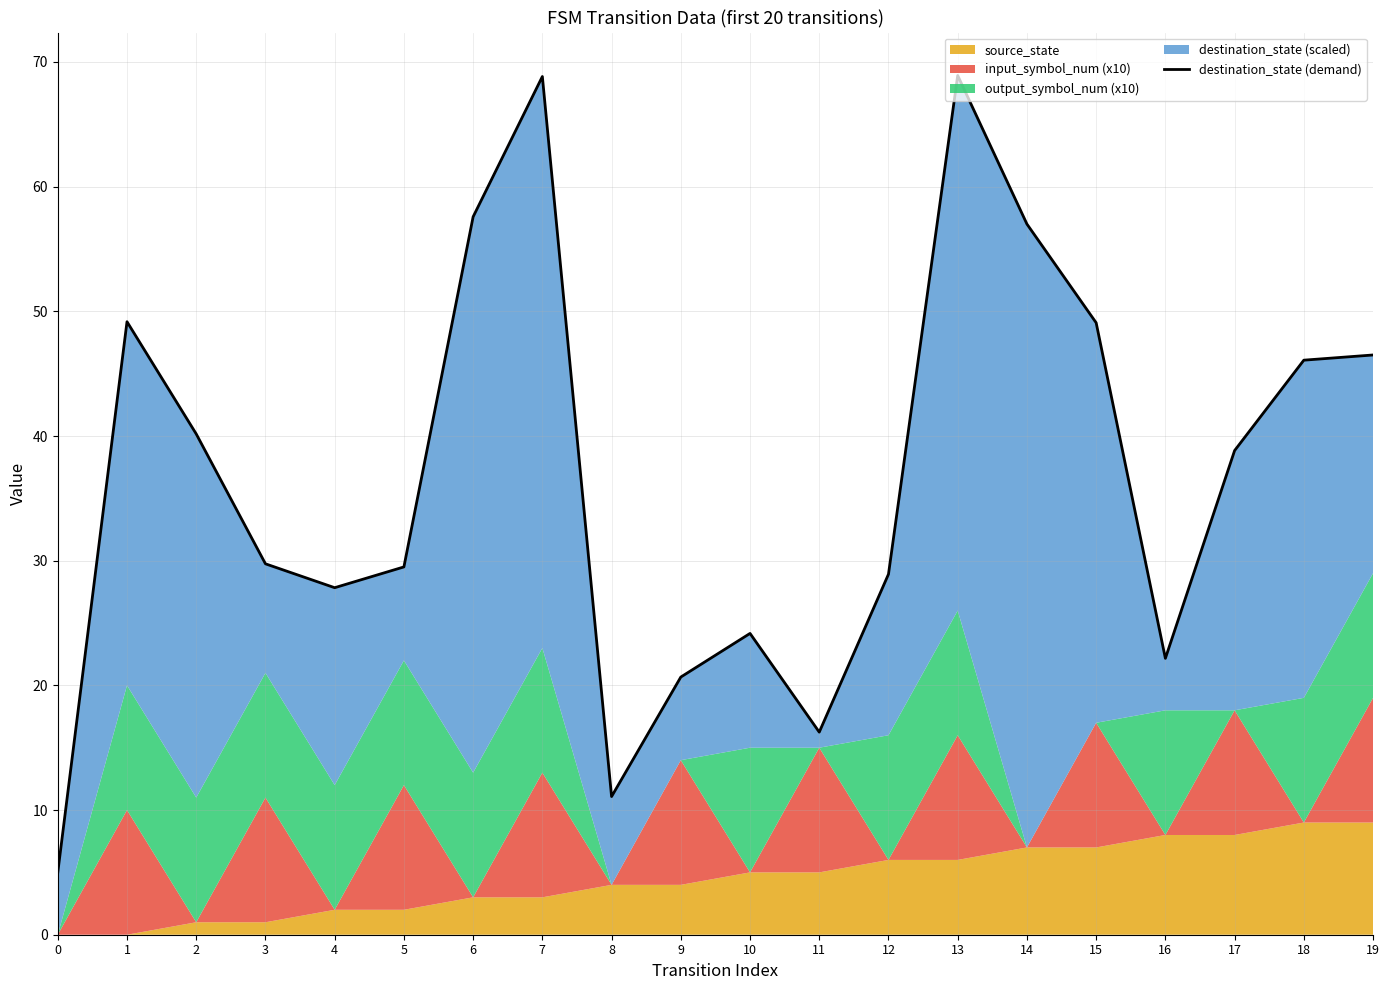

True or false: there are more than 2 points higher than both neighbors.

True